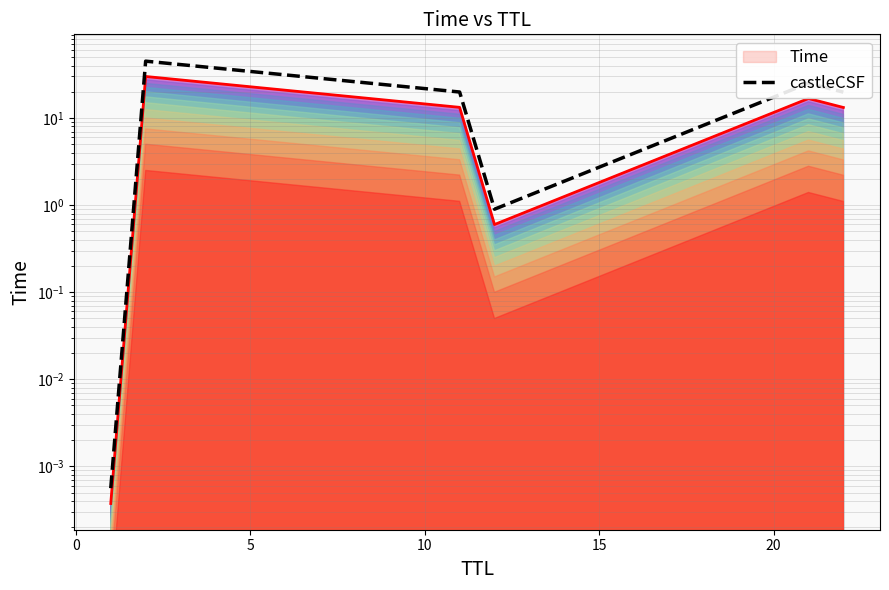

In Time (top), how many points are lower than both neighbors (excluding endpoints)?

1